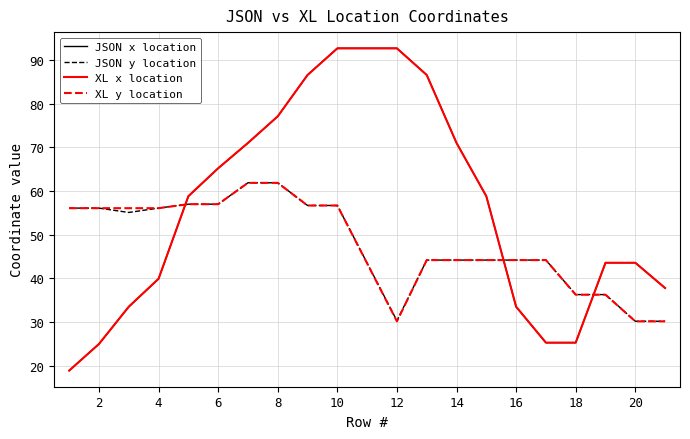

What is the highest value of the XL y location series?

61.9